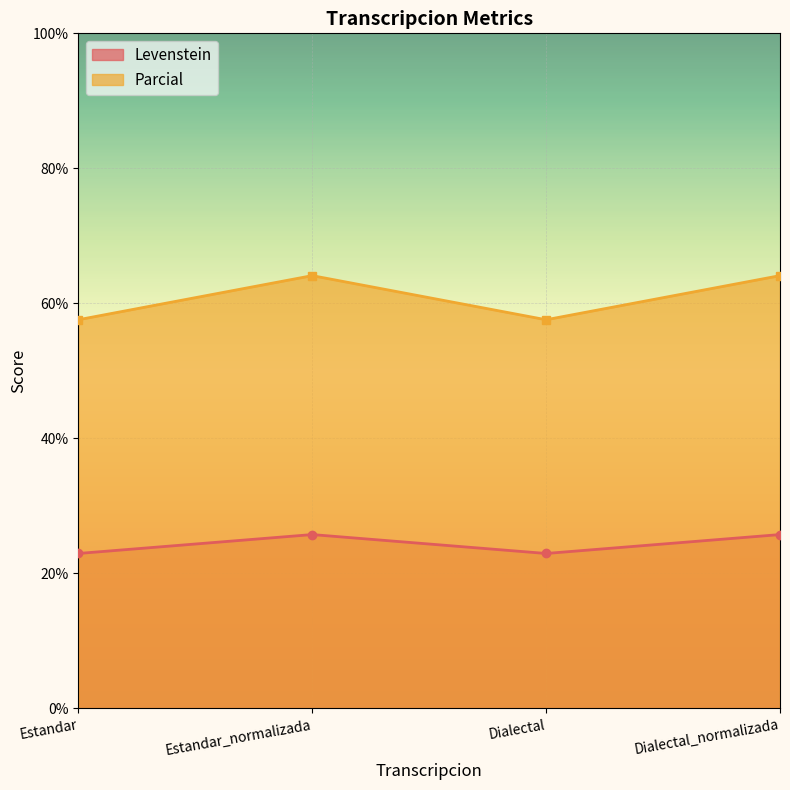

True or false: Parcial and Levenstein cross at least once.

False